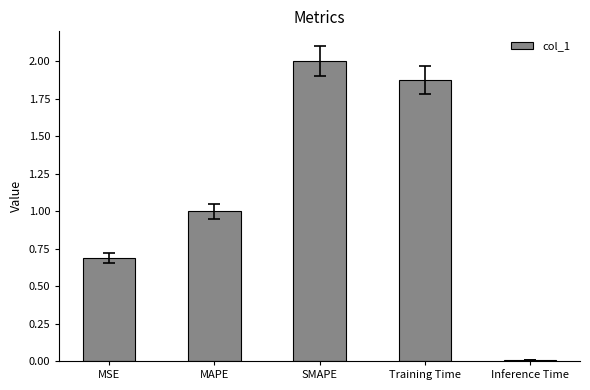

What position from the right is Inference Time?

1